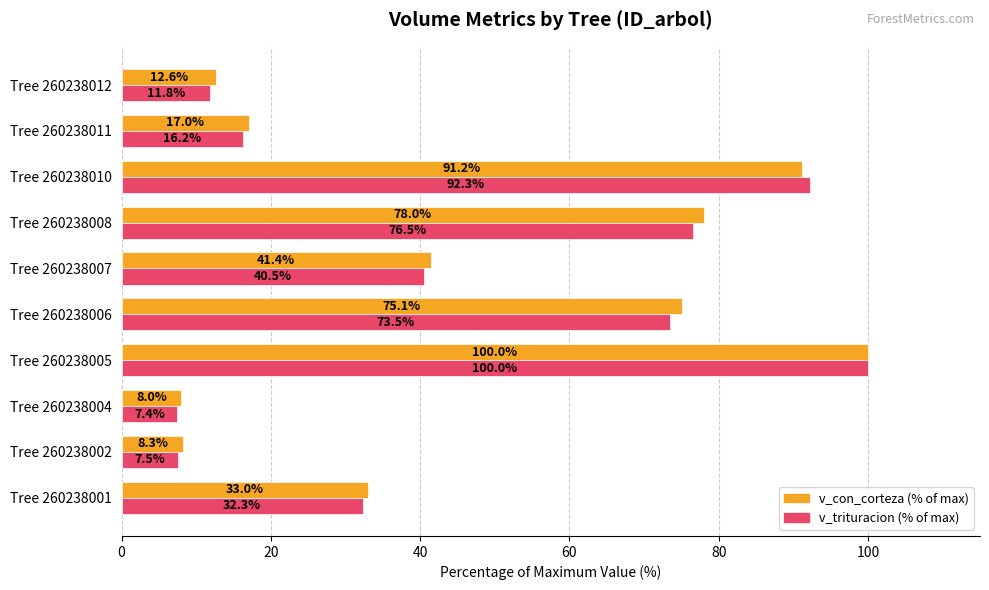

List the labels in order of v_trituracion (% of max) value, largest first.

Tree 260238005, Tree 260238010, Tree 260238008, Tree 260238006, Tree 260238007, Tree 260238001, Tree 260238011, Tree 260238012, Tree 260238002, Tree 260238004